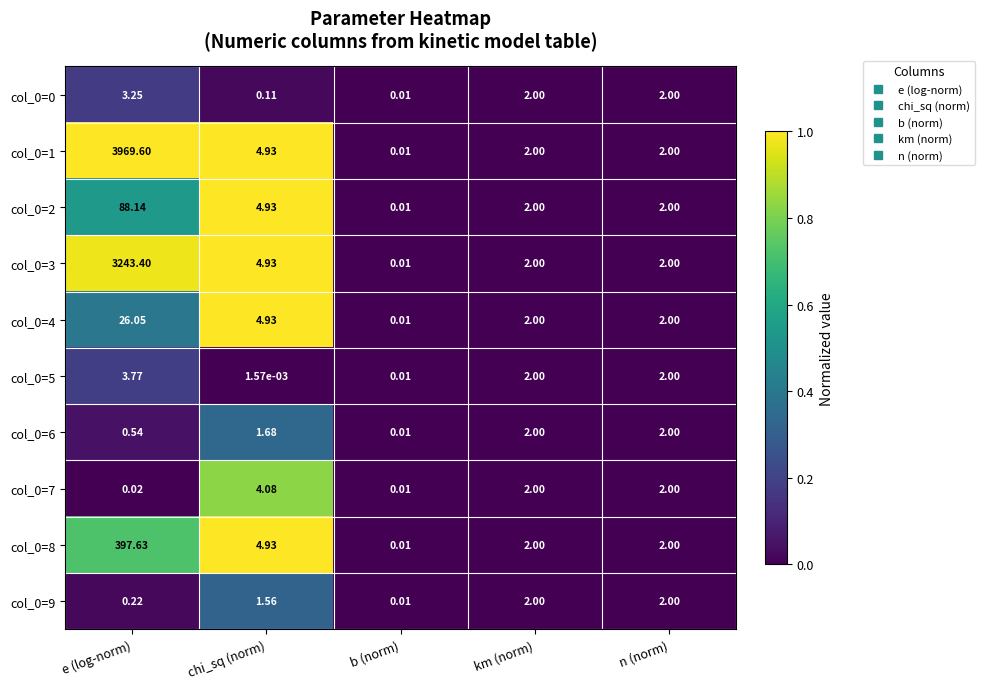

How many data points does each series have?

5